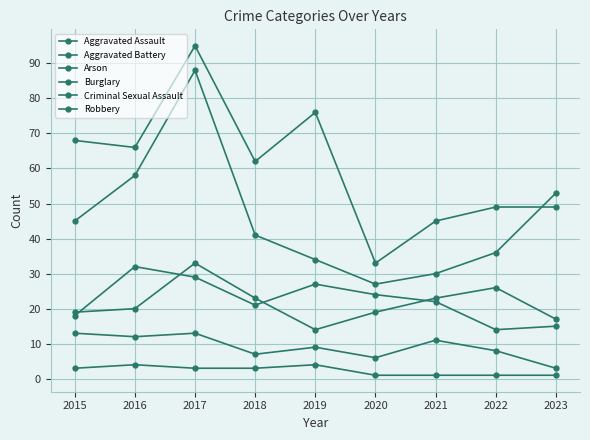

Does the chart have visible grid lines?

Yes